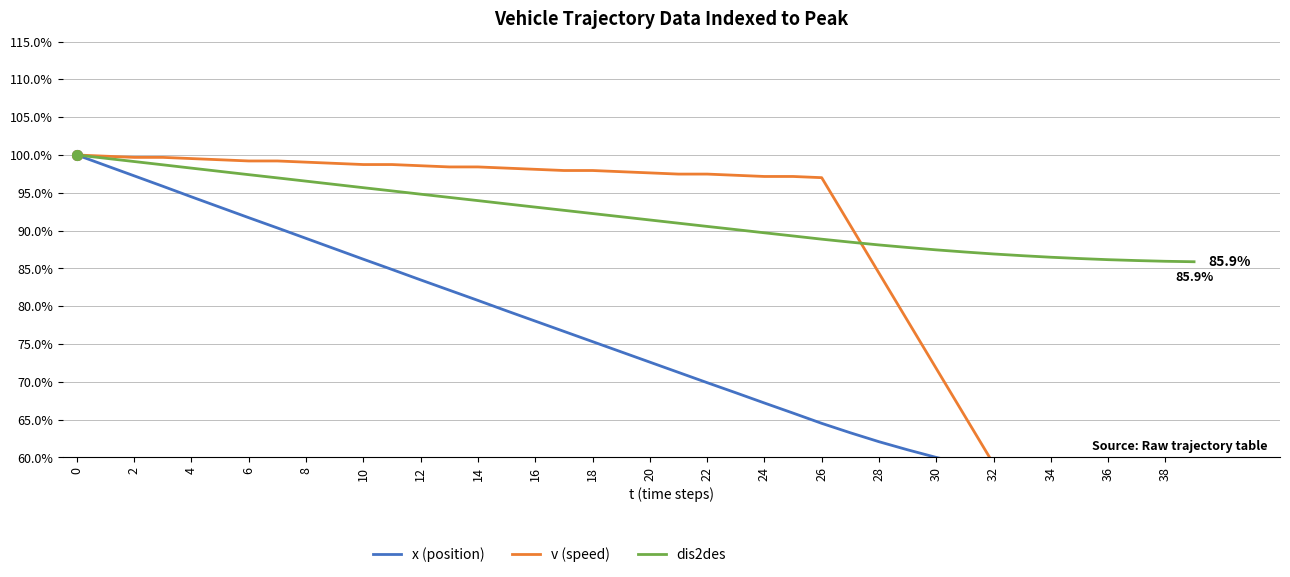

True or false: x (position) and v (speed) cross at least once.

True